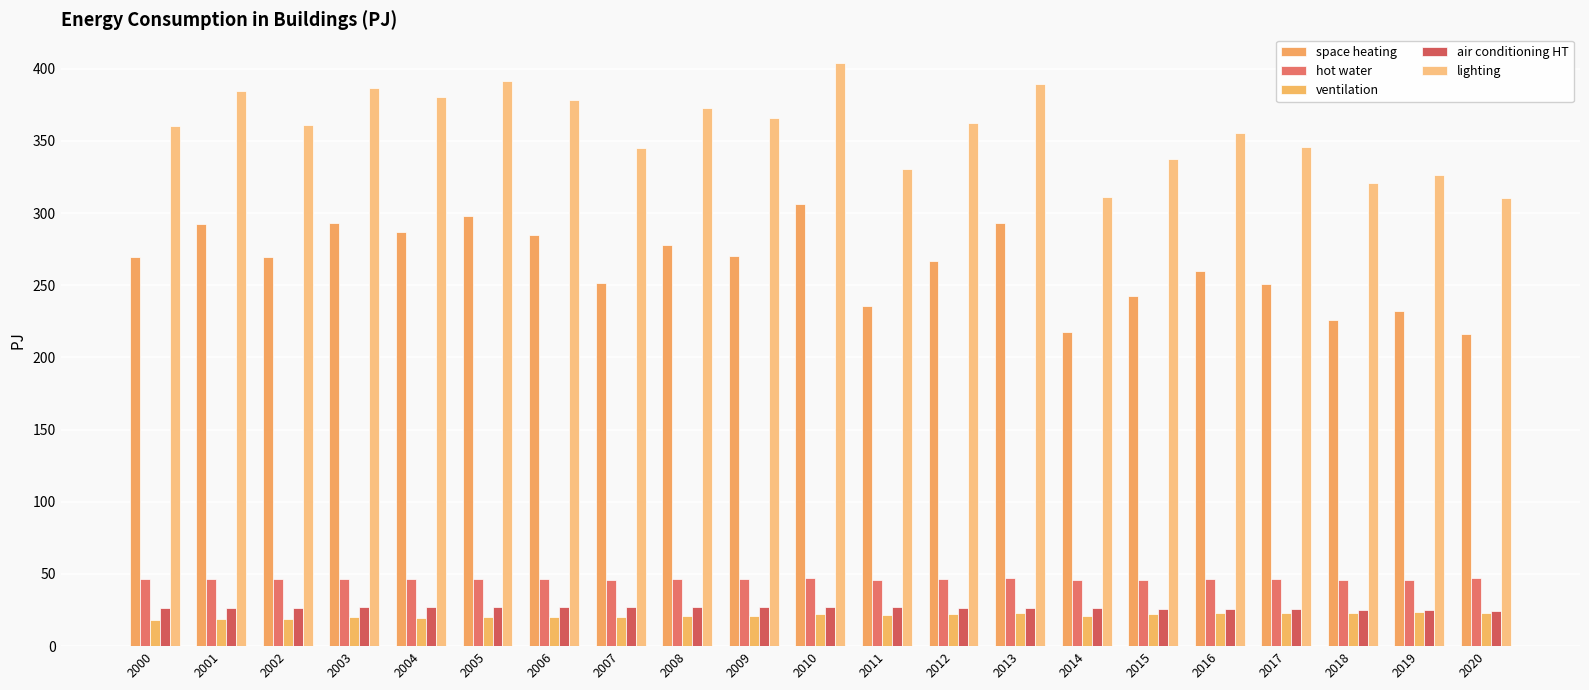

What is the difference between the highest and lowest values at 2017?

322.9